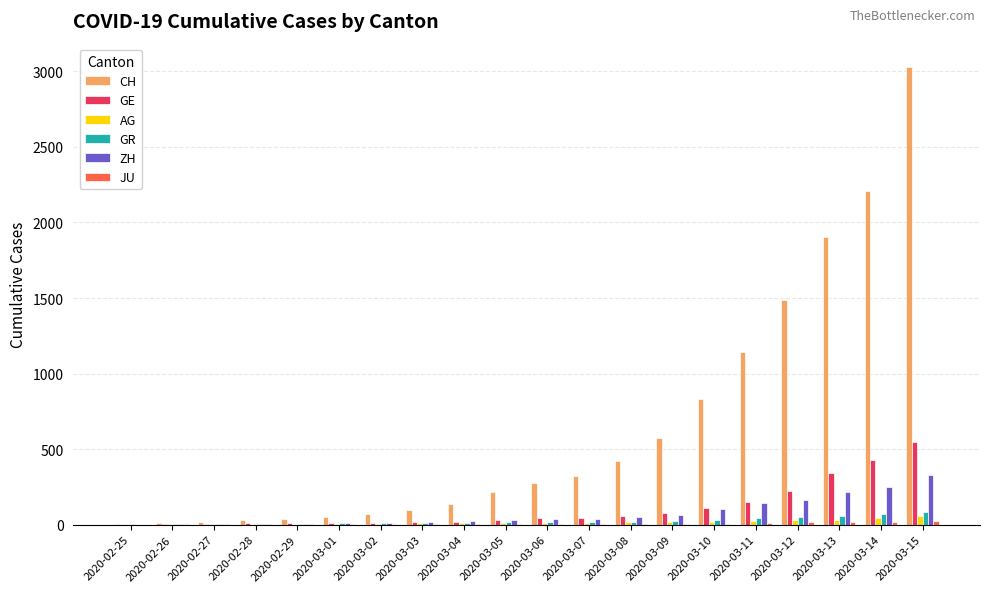

What is the maximum value for GR?

84